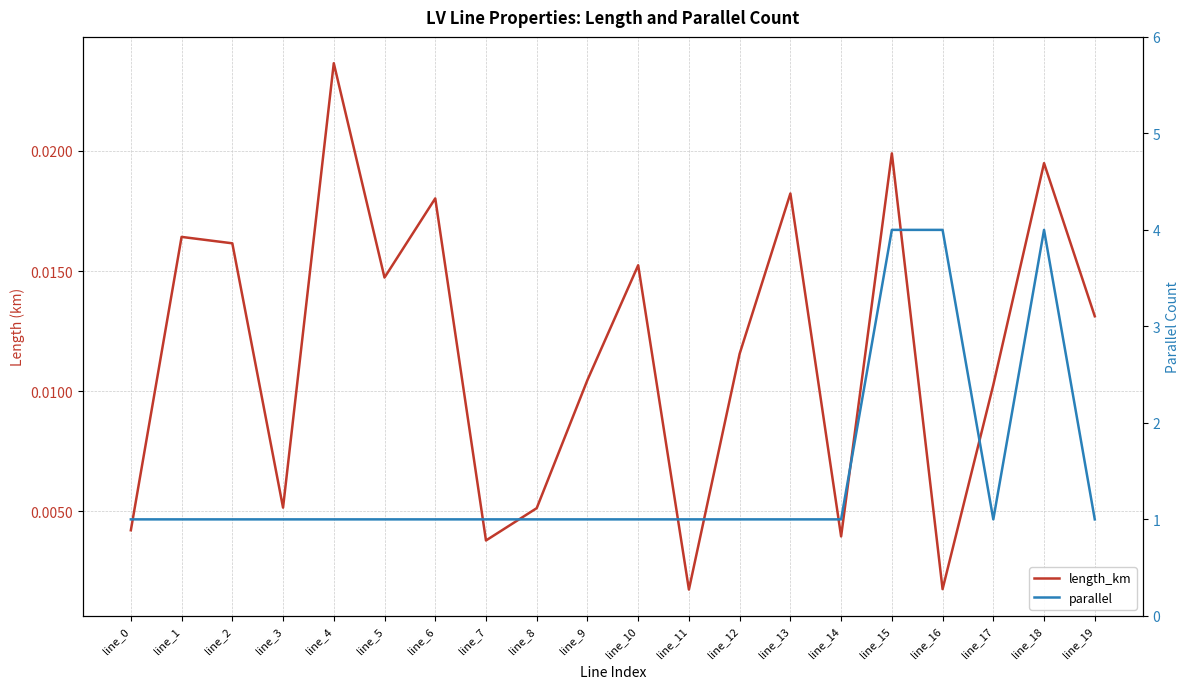

List the labels in order of length_km value, largest first.

line_4, line_15, line_18, line_13, line_6, line_1, line_2, line_10, line_5, line_19, line_12, line_9, line_17, line_3, line_8, line_0, line_14, line_7, line_16, line_11